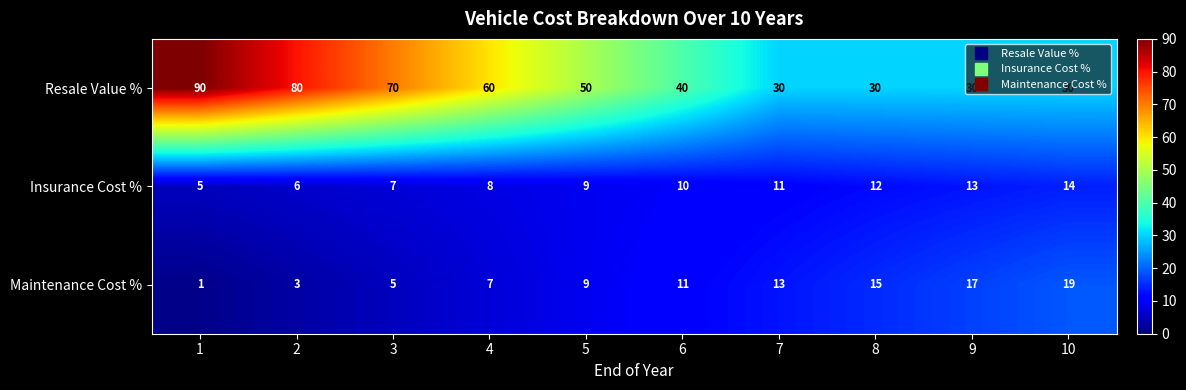

How many distinct data groups are displayed?

3